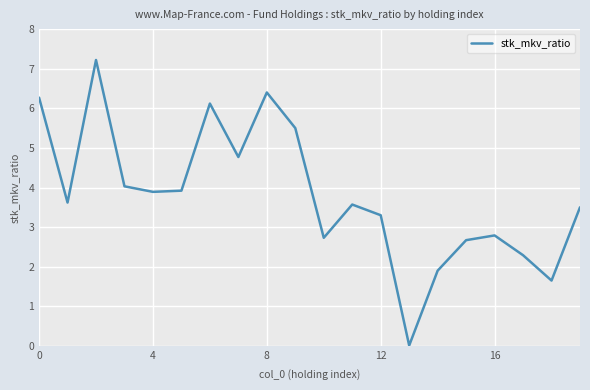

What is the greatest value displayed?

7.2